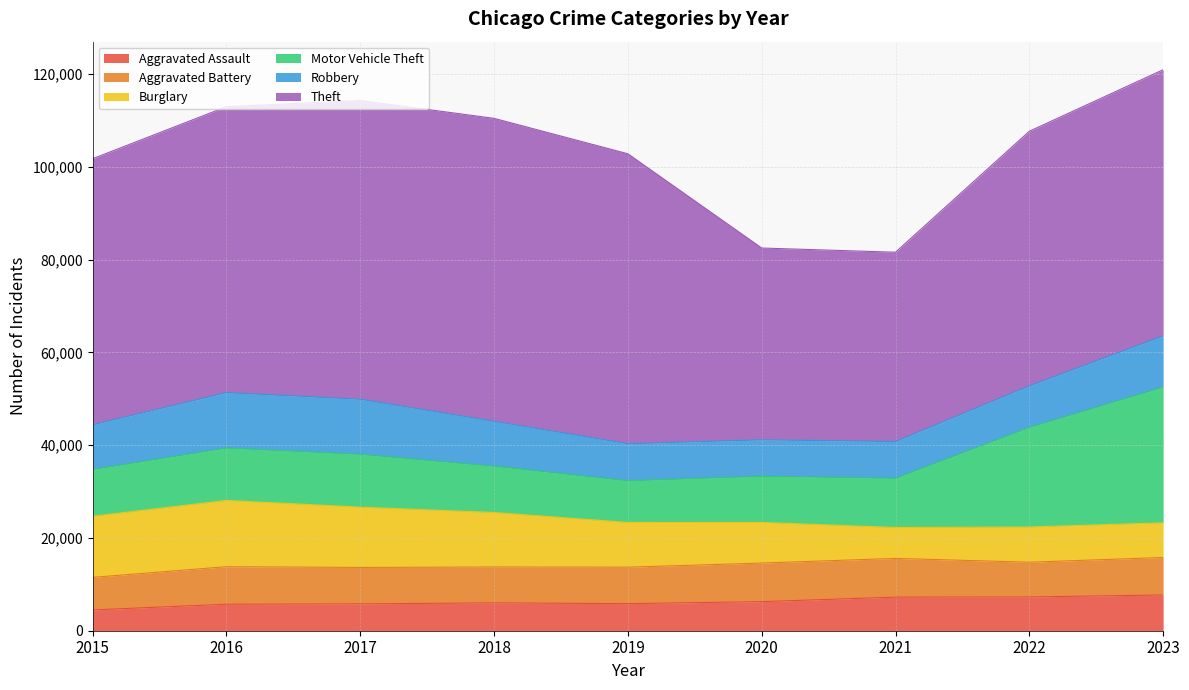

Rank the series by their maximum value, from lowest to highest.

Aggravated Assault, Aggravated Battery, Robbery, Burglary, Motor Vehicle Theft, Theft